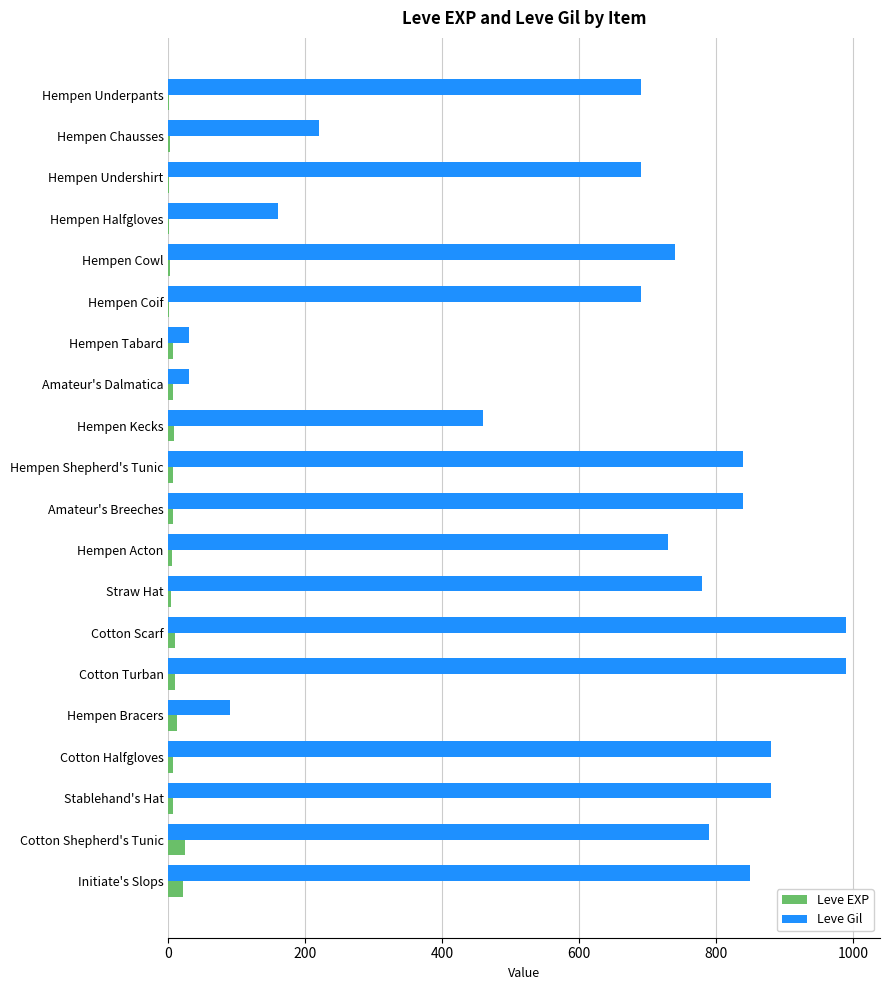

Which series has the largest total across all categories?

Leve Gil